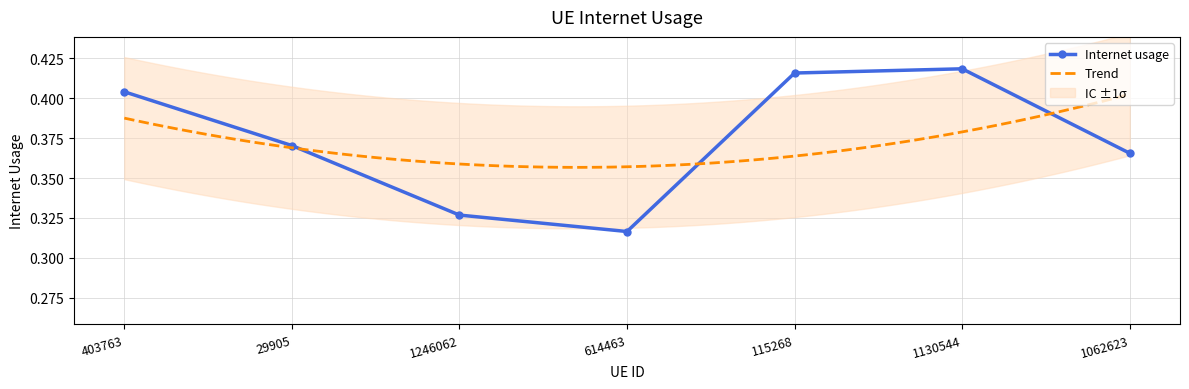

Does the chart have visible grid lines?

Yes